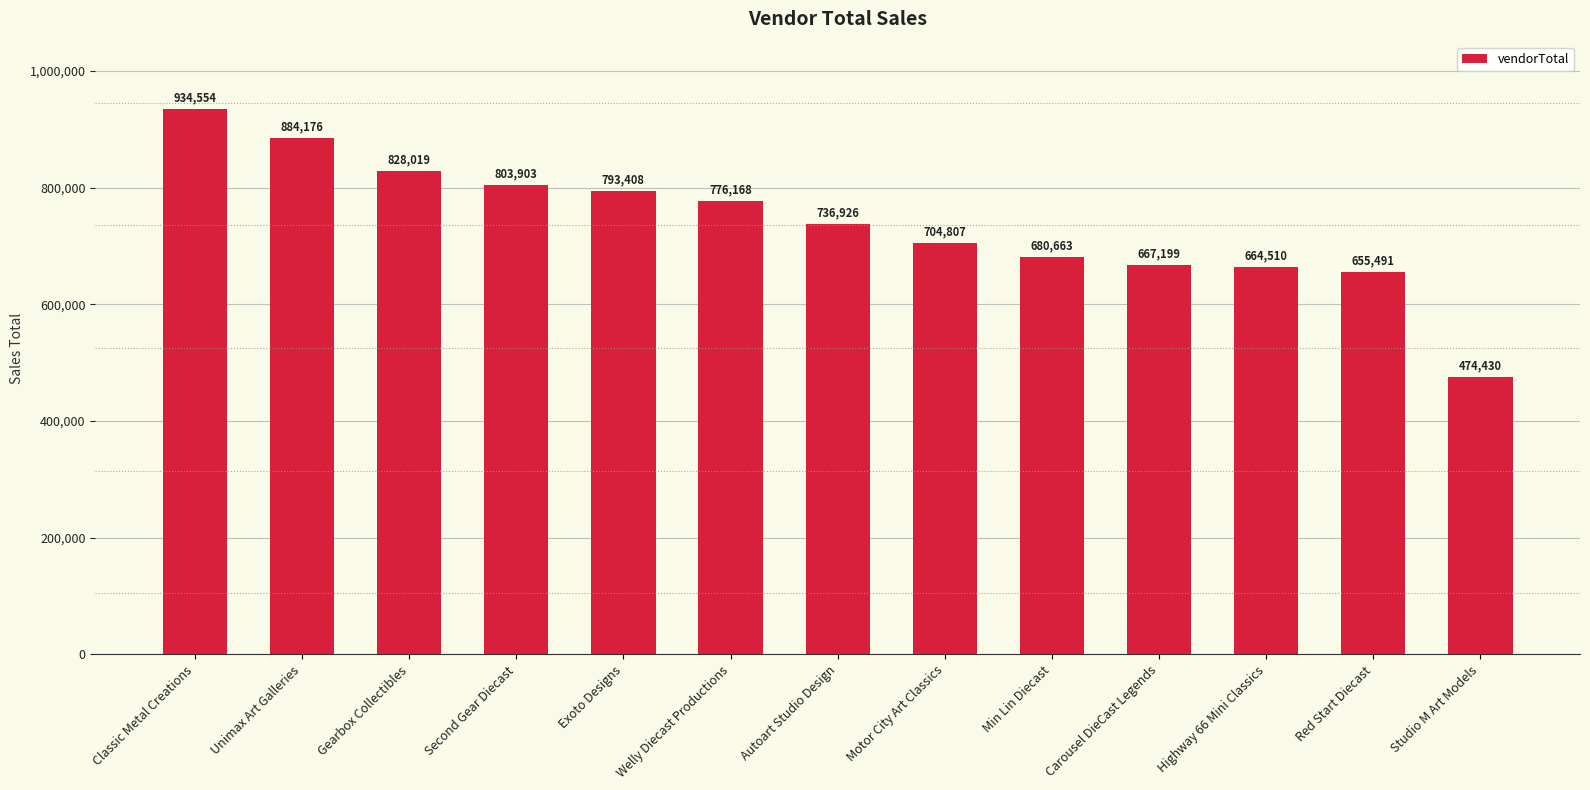

How many values are below 736926?

6